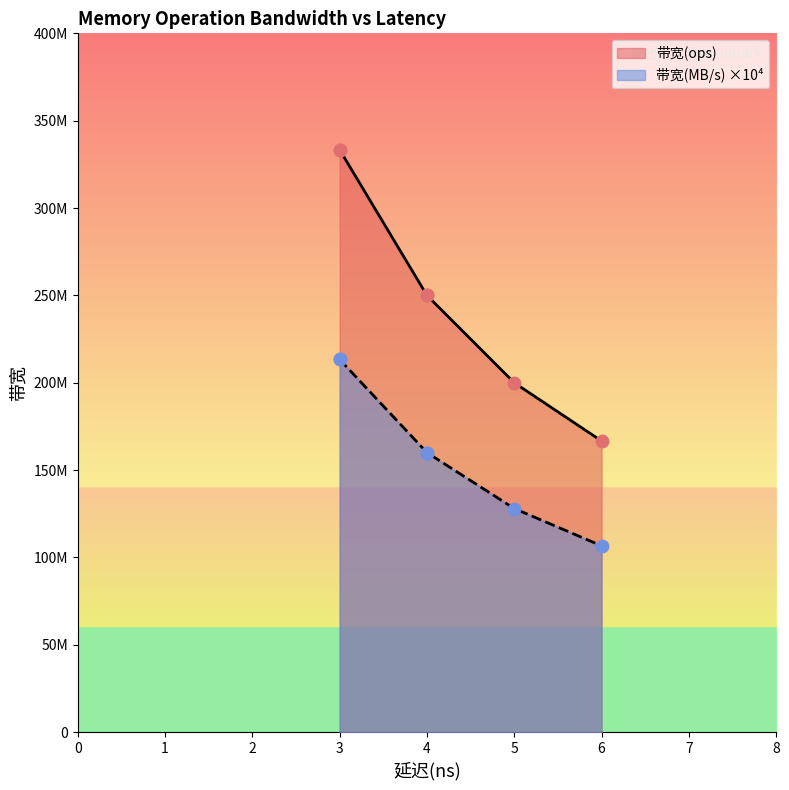

Which series has the largest total across all categories?

带宽(ops)